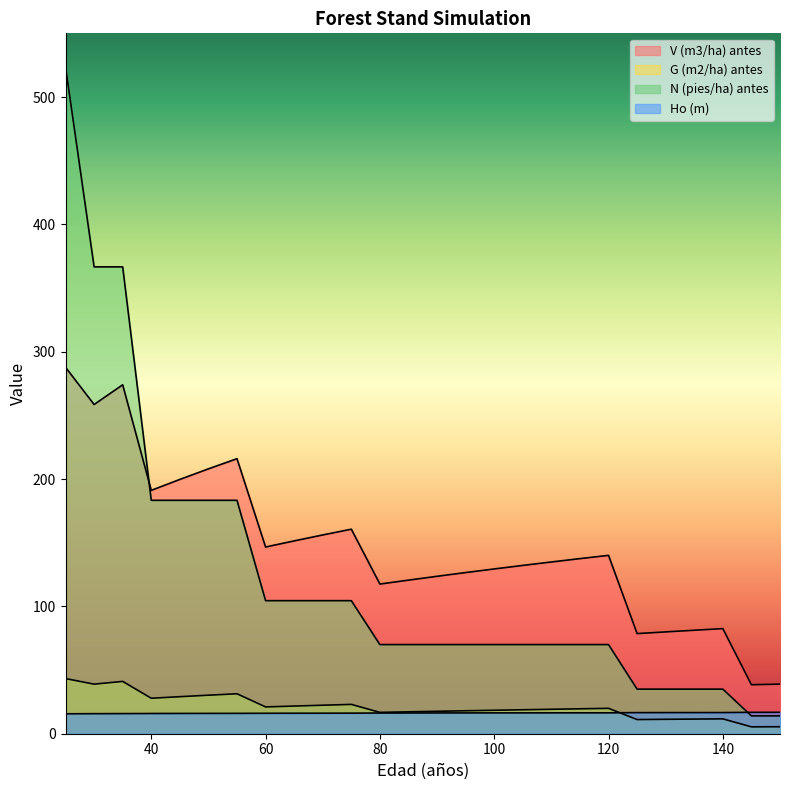

The value of V (m3/ha) antes at 135 is 122.0. True or false?

False